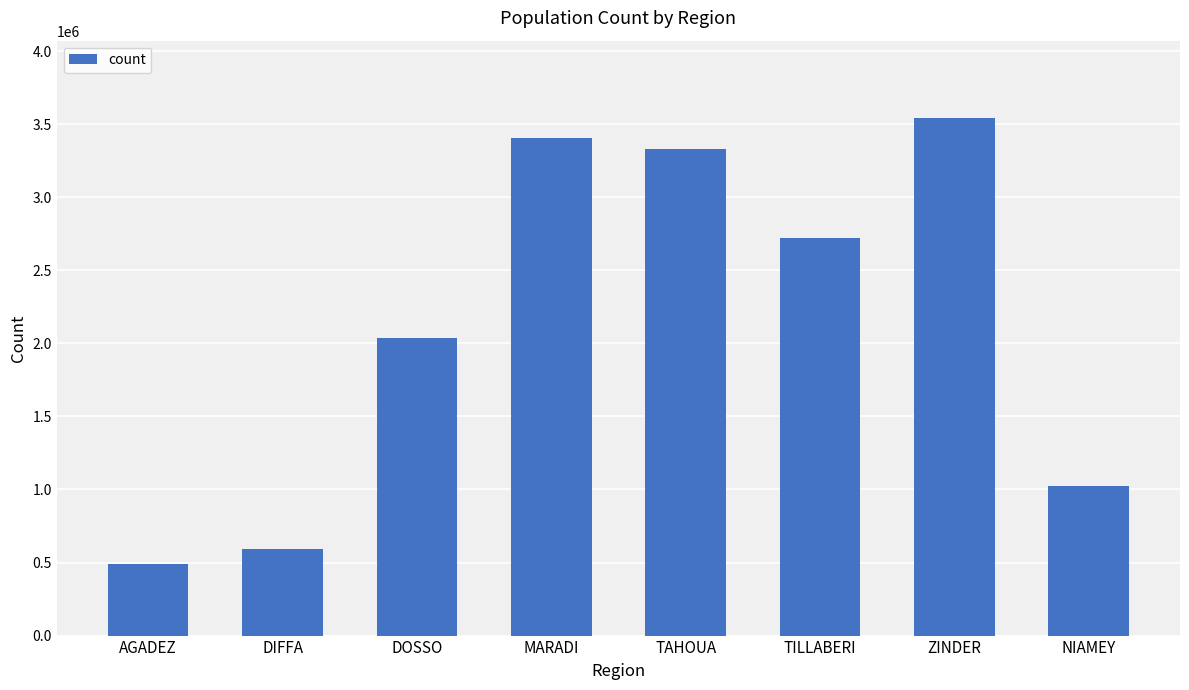

What is the difference between the maximum and minimum values?

3052144